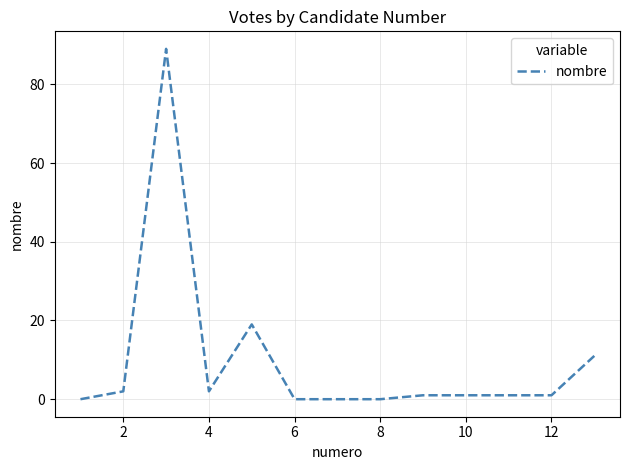

True or false: the data has more than 1 interior local peaks.

True